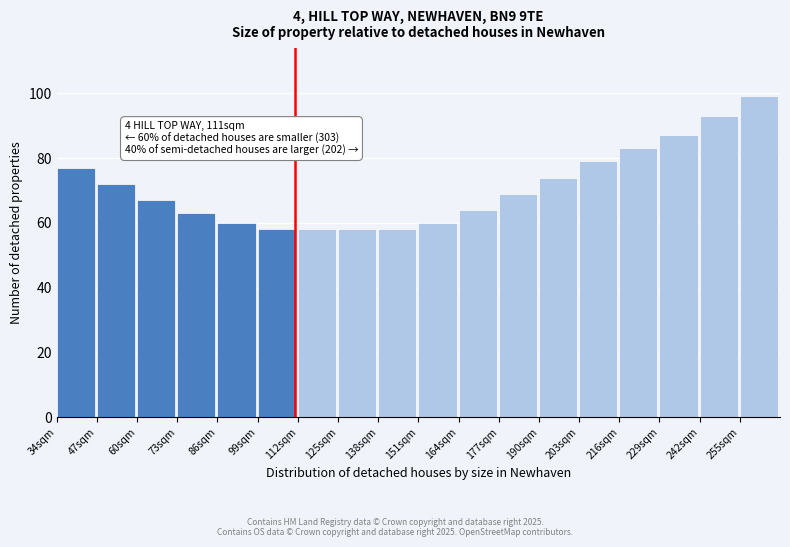

Reading left to right, extract all data points from this chart.

34sqm=77	47sqm=72	60sqm=67	73sqm=63	86sqm=60	99sqm=58	112sqm=58	125sqm=58	138sqm=58	151sqm=60	164sqm=64	177sqm=69	190sqm=74	203sqm=79	216sqm=83	229sqm=87	242sqm=93	255sqm=99